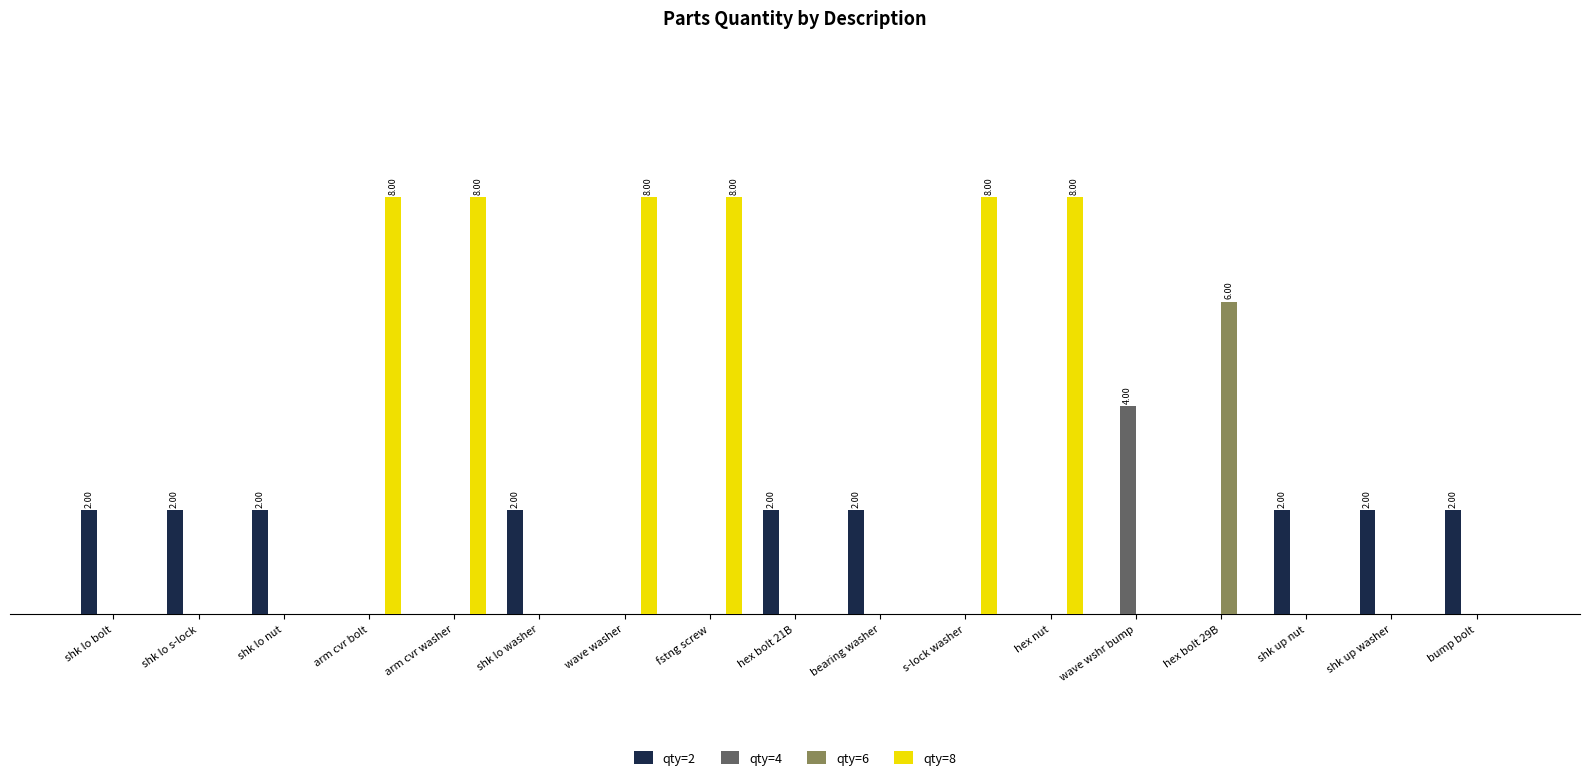

What are all the series names shown in the legend?

qty=2, qty=4, qty=6, qty=8